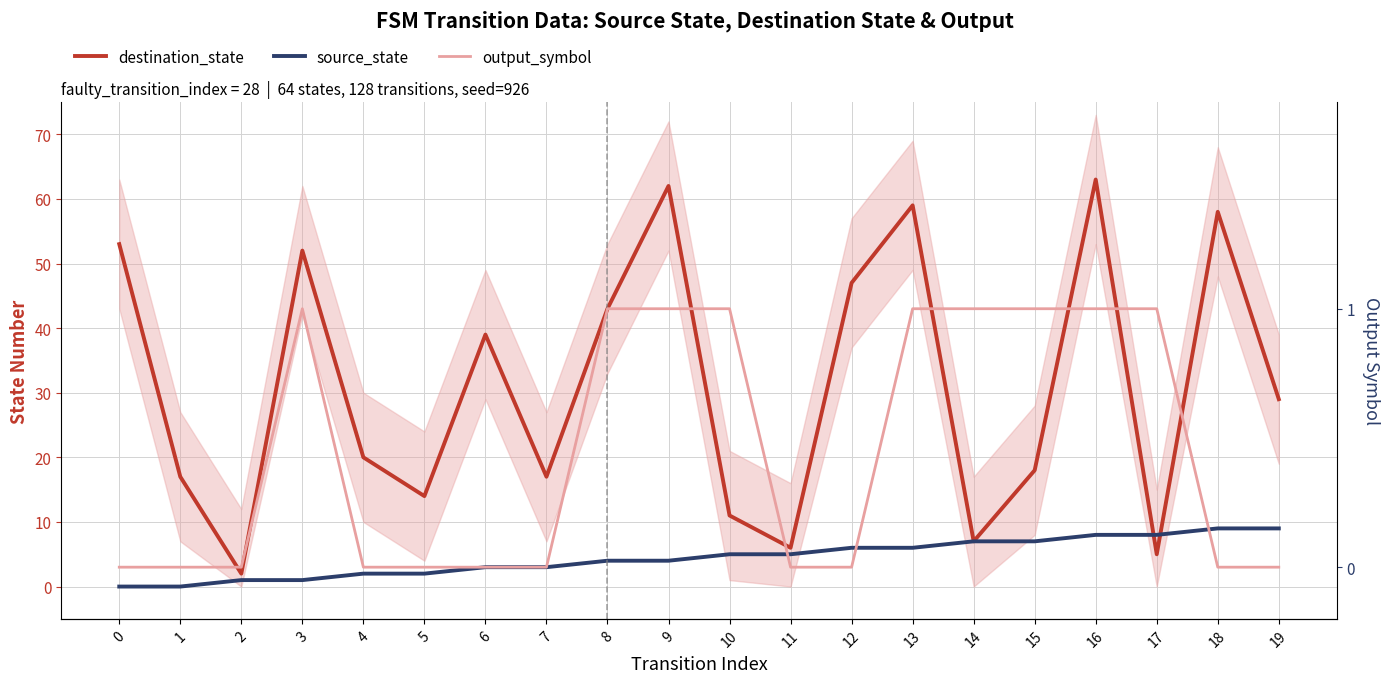

Reading right to left, transcribe all the data shown in this chart.

destination_state: 29	58	5	63	18	7	59	47	6	11	62	43	17	39	14	20	52	2	17	53
source_state: 9	9	8	8	7	7	6	6	5	5	4	4	3	3	2	2	1	1	0	0
output_symbol: 0	0	1	1	1	1	1	0	0	1	1	1	0	0	0	0	1	0	0	0